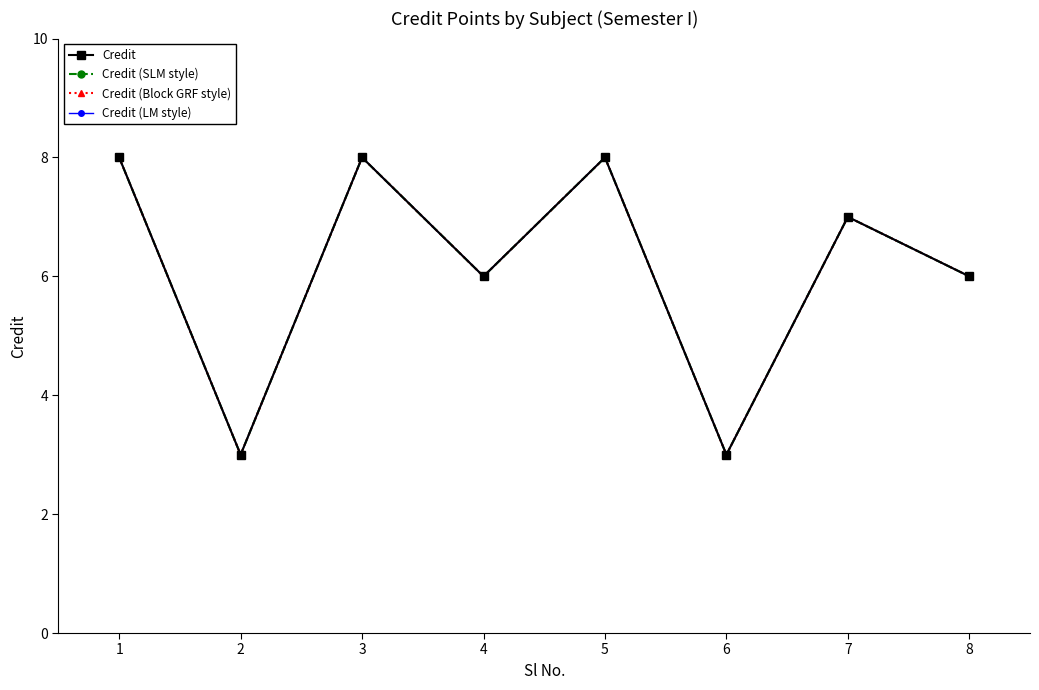

List the series in order of their peak value, lowest first.

Credit, Credit (SLM style), Credit (Block GRF style), Credit (LM style)